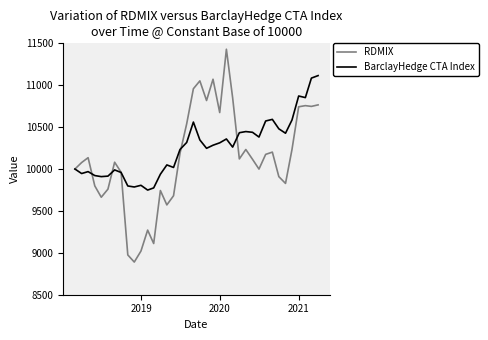

What is the smallest value displayed?

8889.7